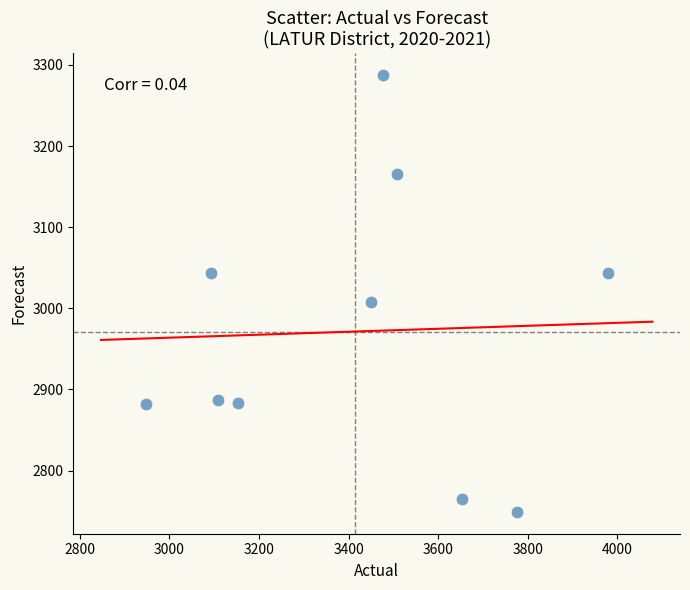

What is the range of X values (max minus min)?

1031.0